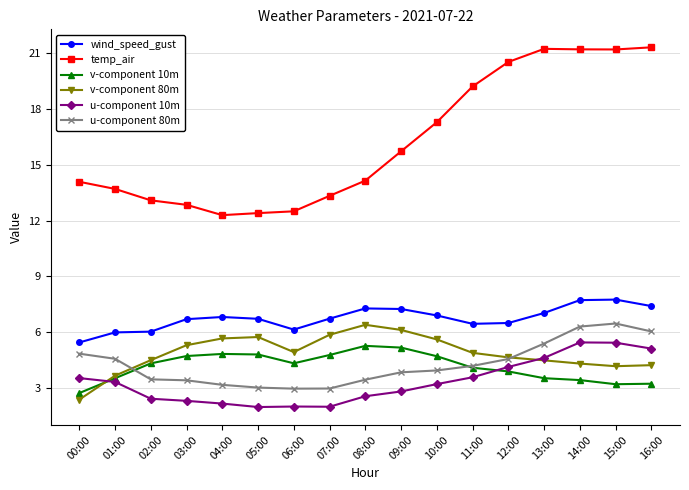

What is the value of the u-component 10m point at the 11th from the left?

3.2